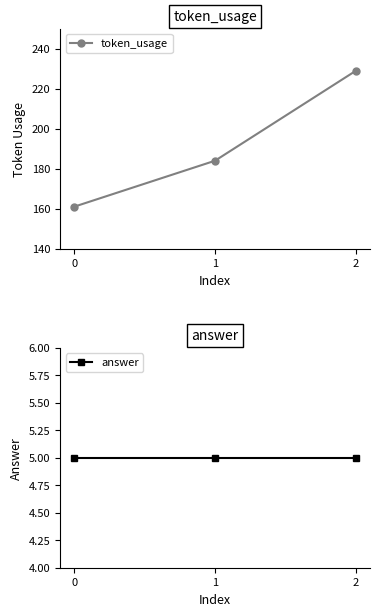

Which series has the largest total across all categories?

token_usage